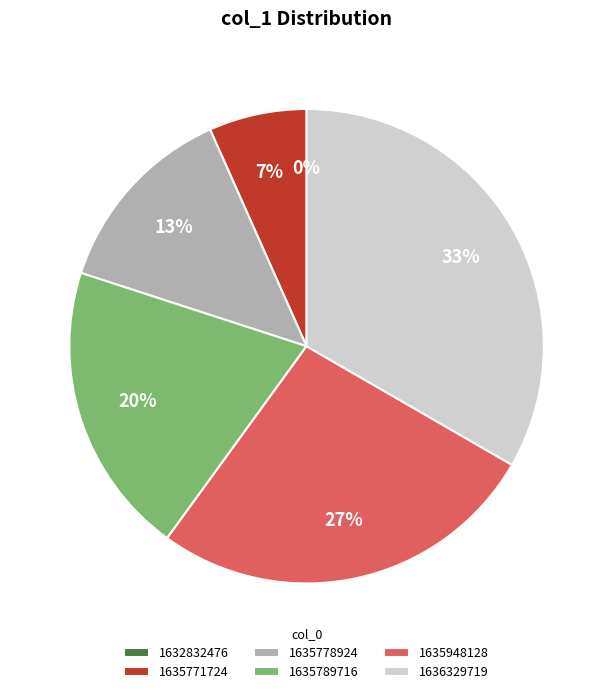

What percentage do 1632832476 and 1635789716 together represent?

20.0%